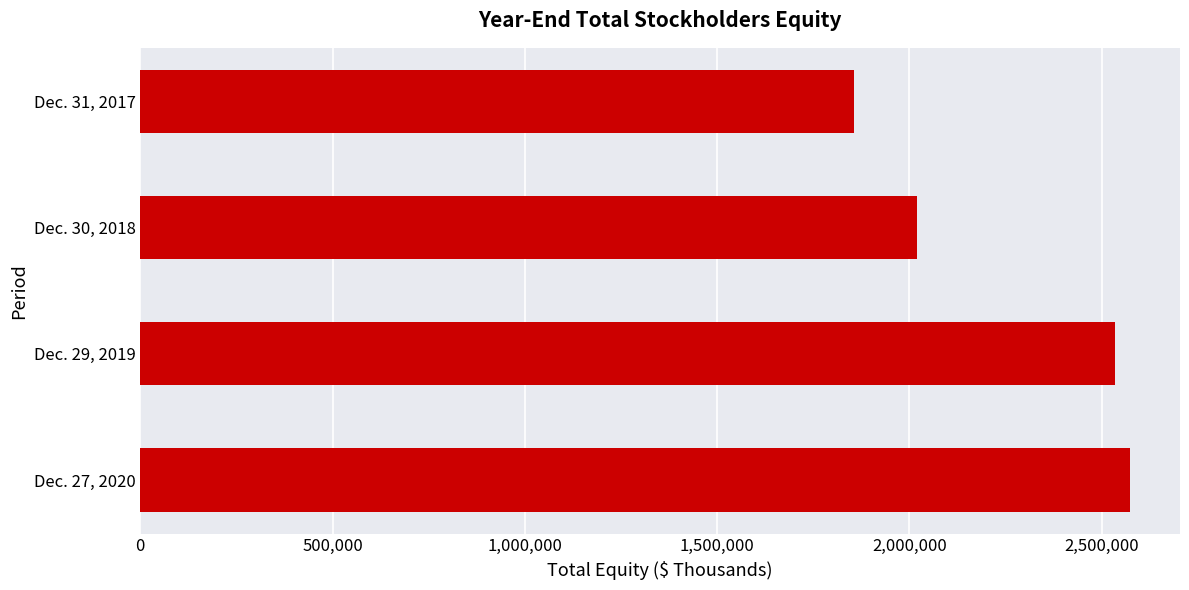

Reading top to bottom, extract all data points from this chart.

1855661	2019585	2536060	2575347